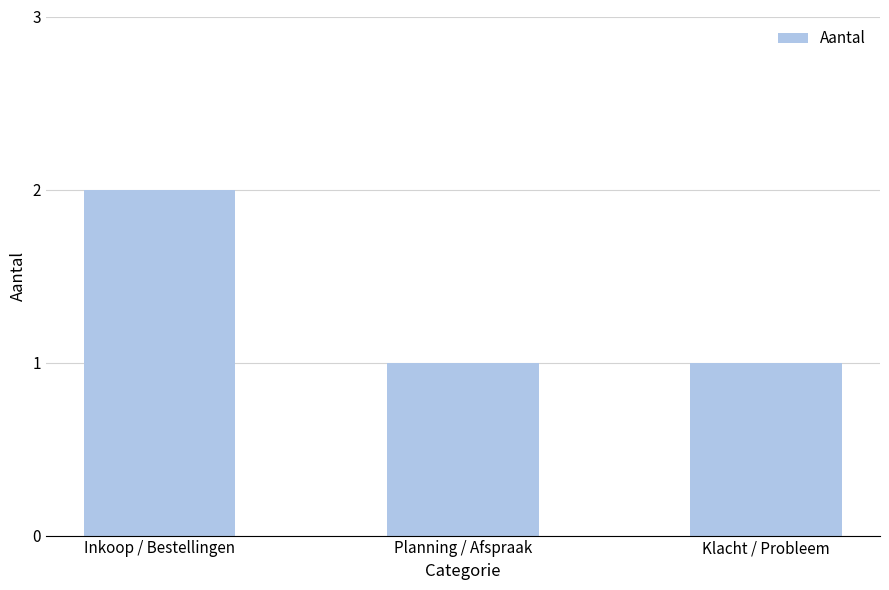

The chart shows a value of 2 at Inkoop / Bestellingen. True or false?

True